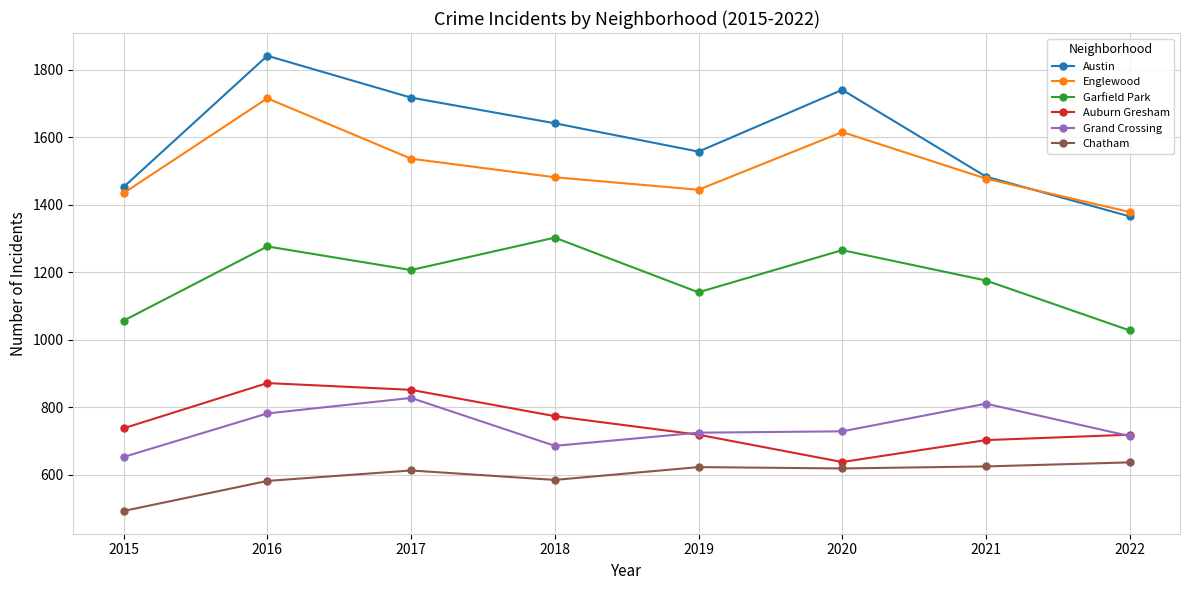

What are all the series names shown in the legend?

Austin, Englewood, Garfield Park, Auburn Gresham, Grand Crossing, Chatham